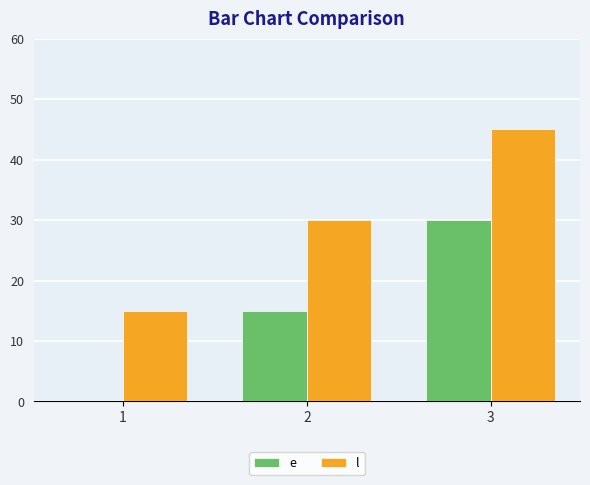

Which label corresponds to the largest value in the chart?

3